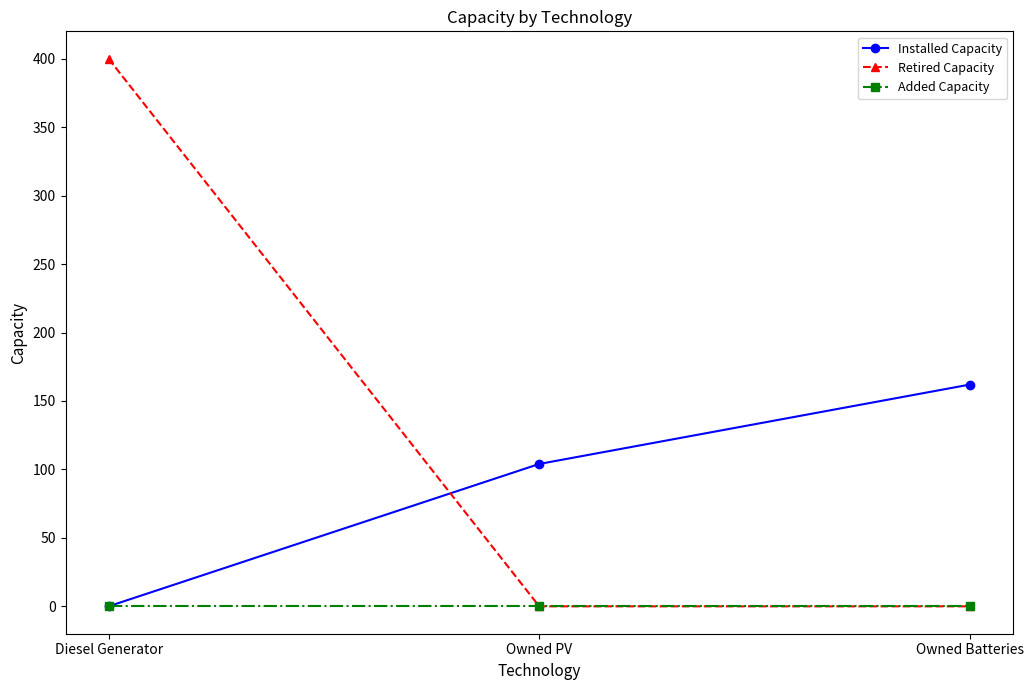

What is the difference between the highest and lowest values at Owned Batteries?

162